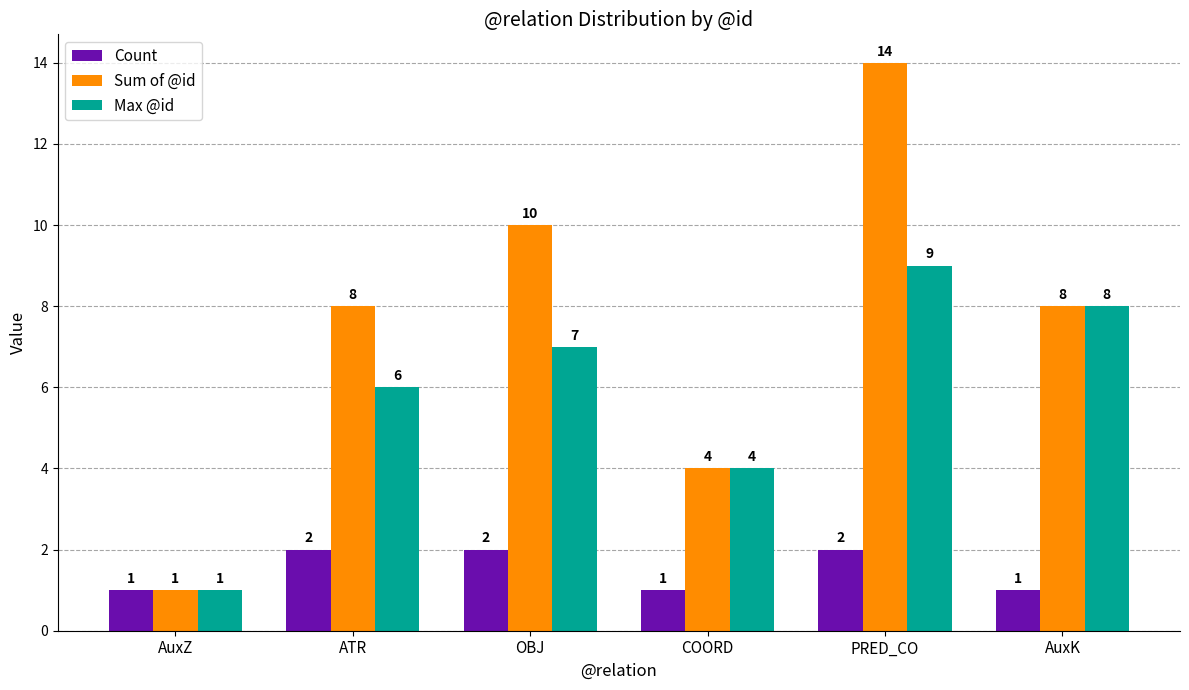

True or false: Max @id has a value of 14 at AuxK.

False